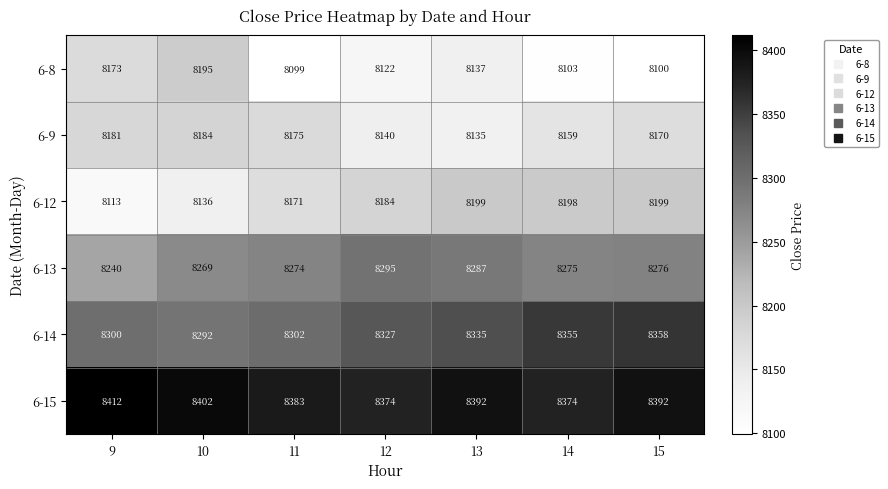

At 13, list the series in order from largest to smallest.

6-15, 6-14, 6-13, 6-12, 6-8, 6-9